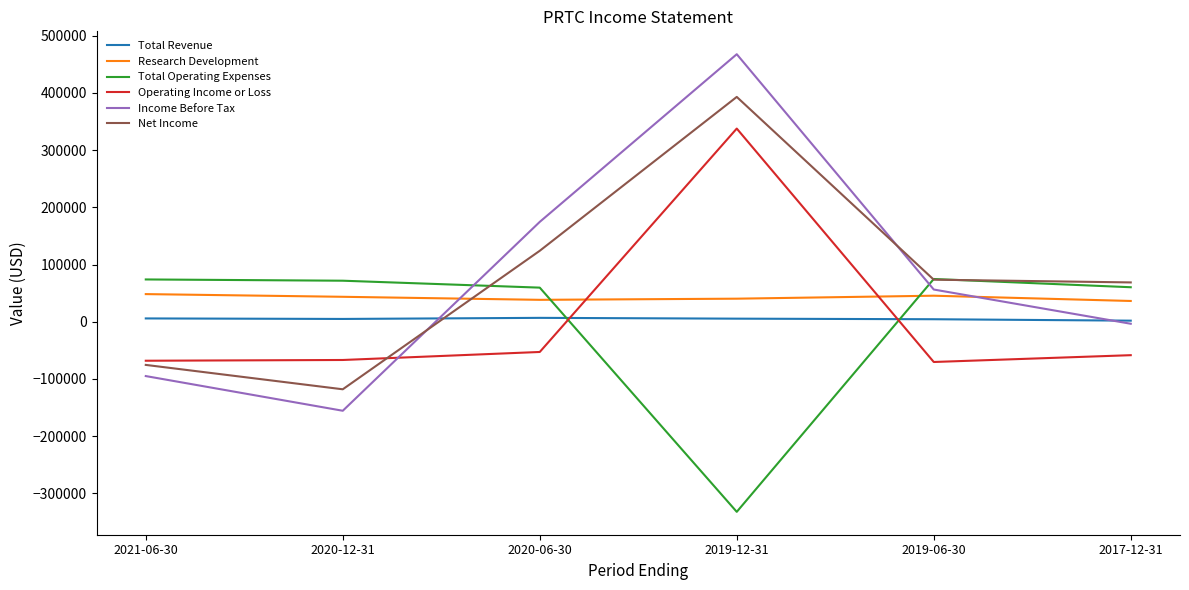

The value of Operating Income or Loss at 2020-06-30 is -52800. True or false?

True